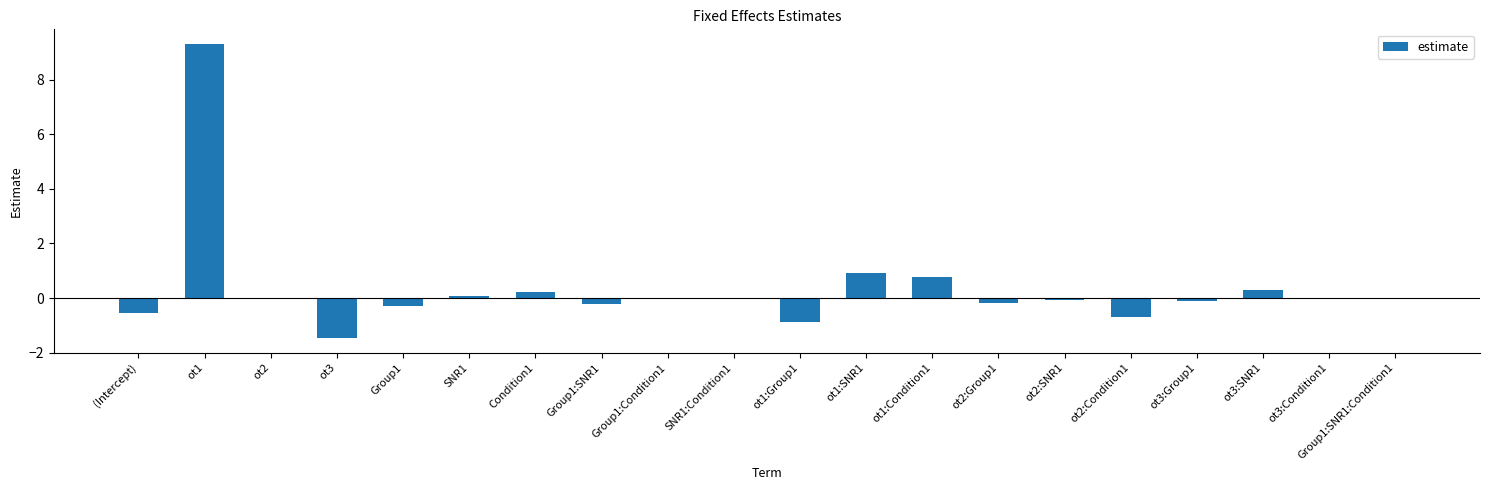

What is the greatest value displayed?

9.3